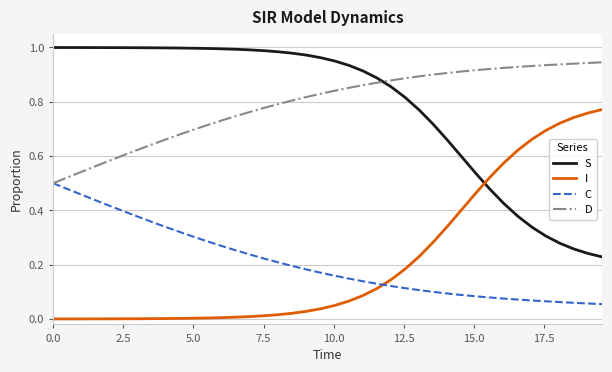

True or false: I and D cross at least once.

False